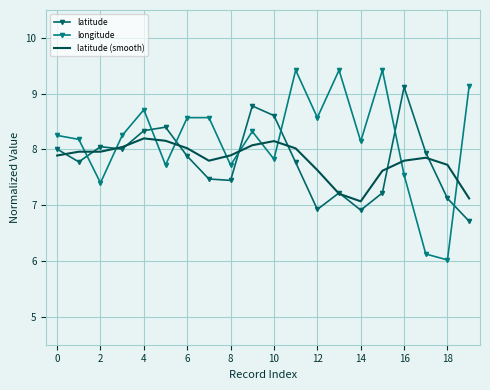

At which category does the chart reach its peak across all series?

11